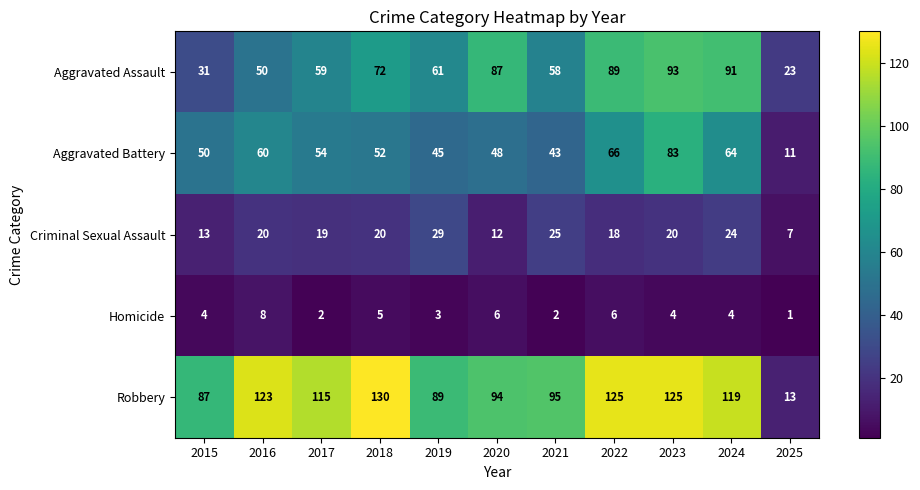

What is the sum of all Aggravated Battery values?

576